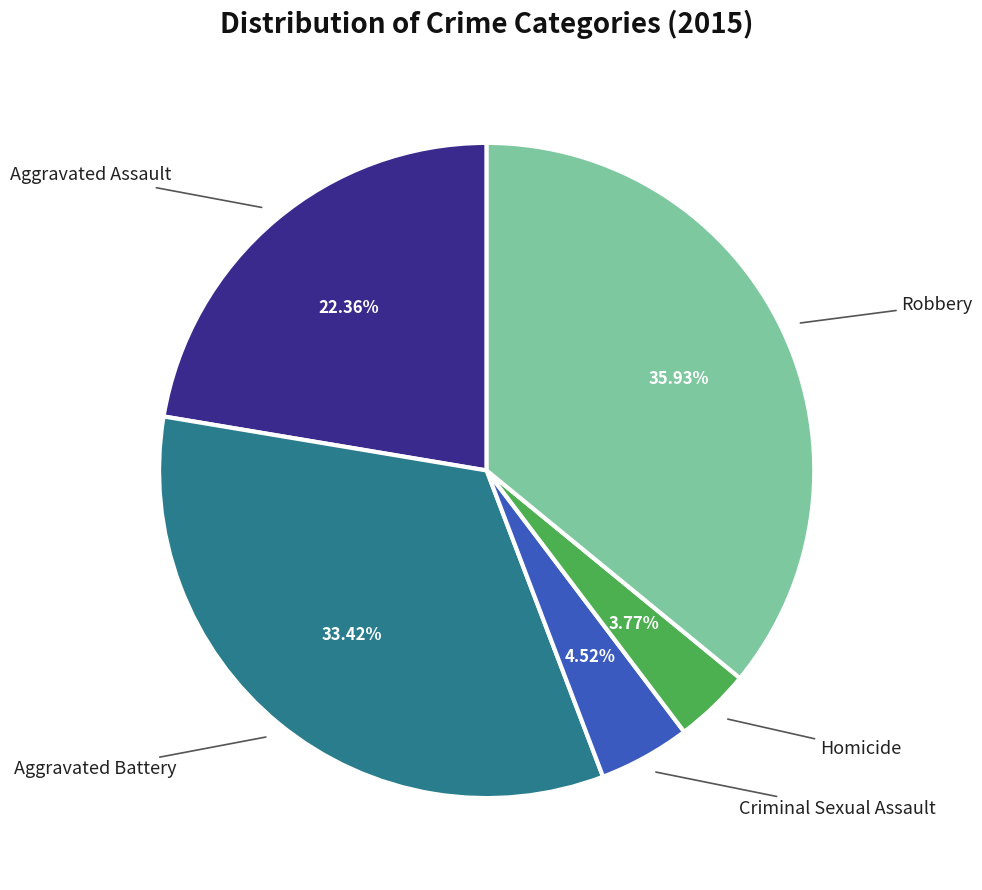

Is there any slice that represents more than half of the pie?

No